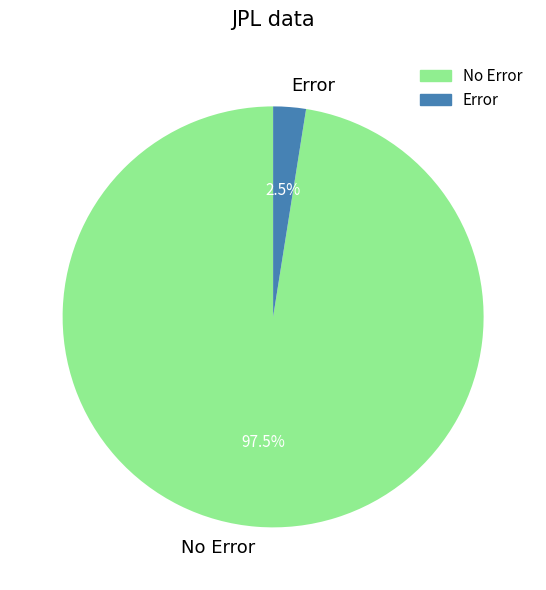

Rank the categories by value from highest to lowest.

No Error, Error